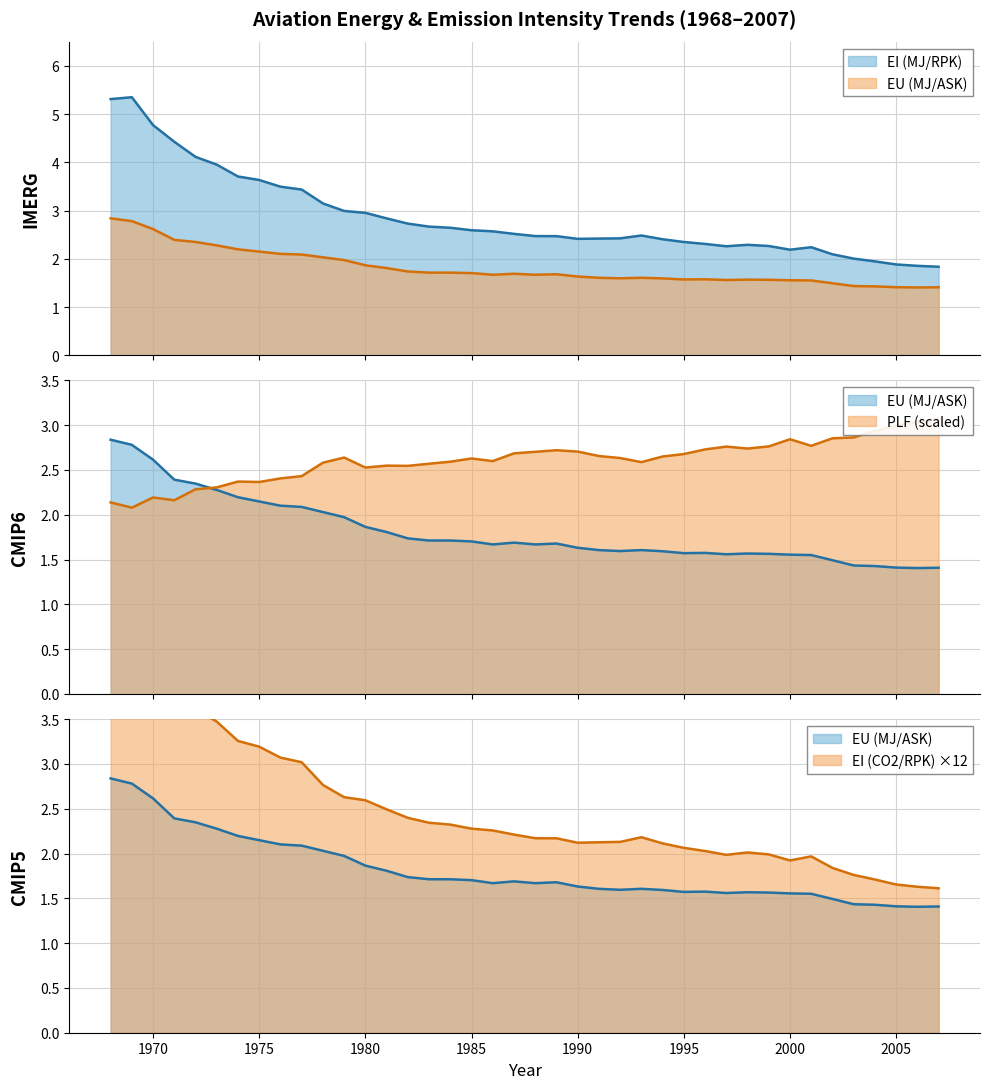

How many interior local peaks does the EU (MJ/ASK) series have?

5